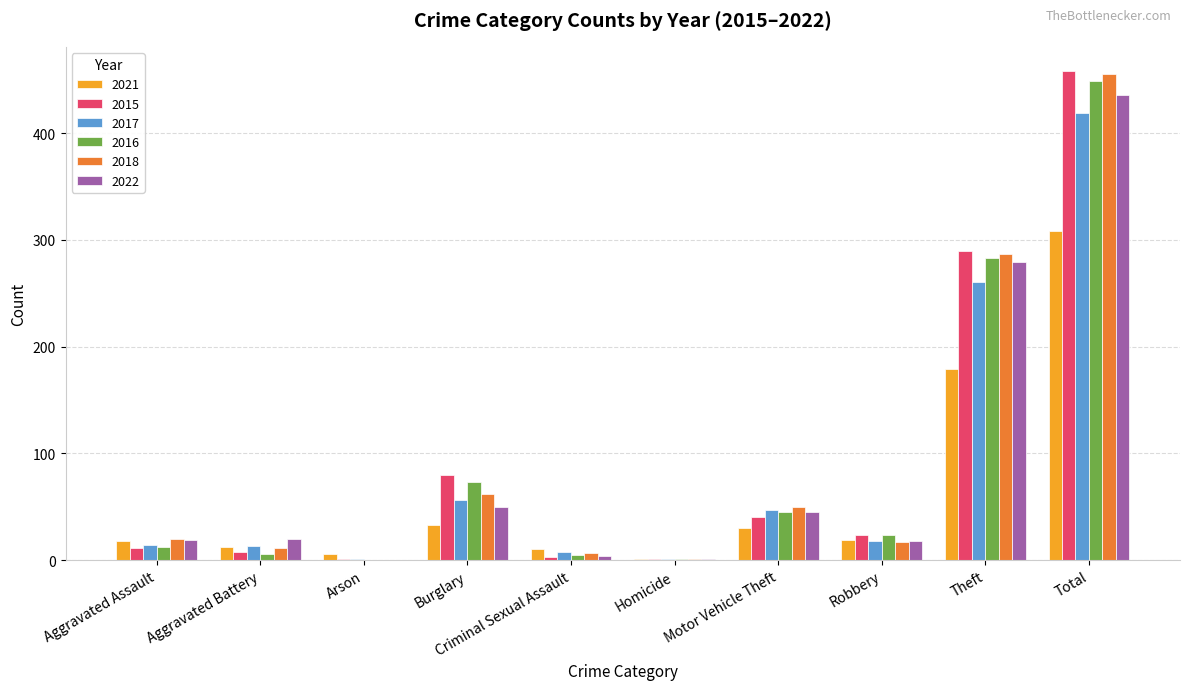

What are all the series names shown in the legend?

2021, 2015, 2017, 2016, 2018, 2022